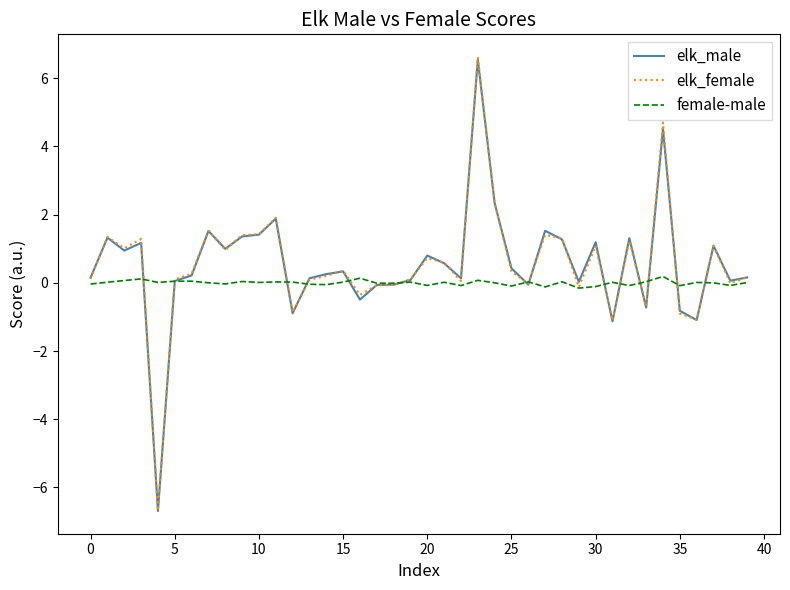

Which series has the widest spread of values?

elk_female